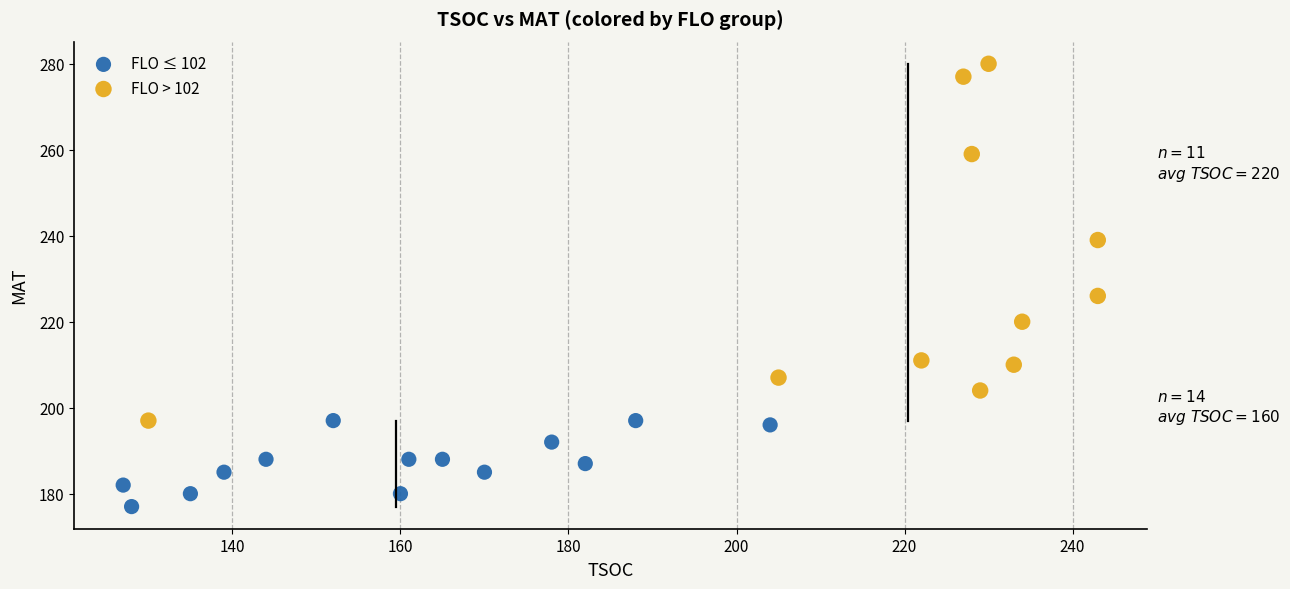

Which series contains the lowest Y value?

FLO ≤ 102